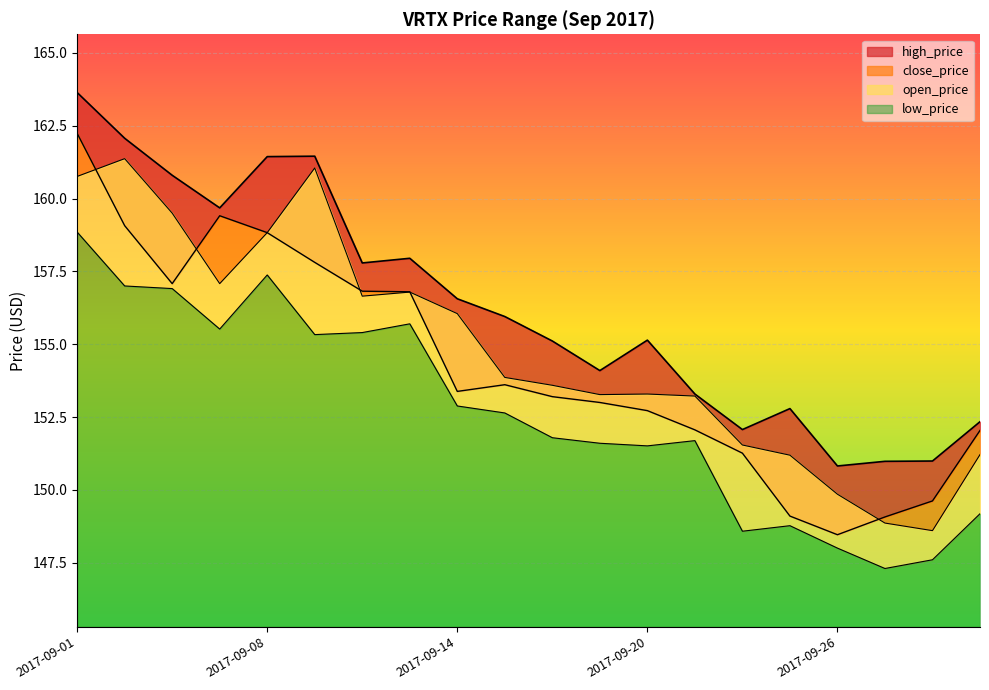

Which has a higher value, 2017-09-26 or 2017-09-21?

2017-09-21